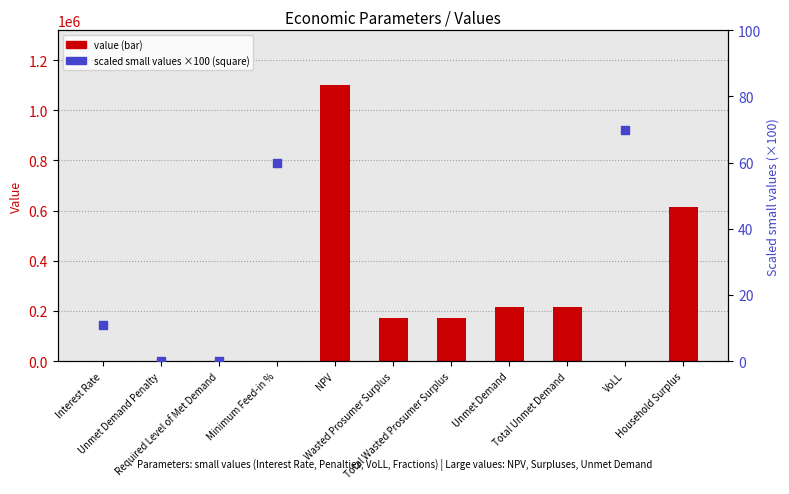

At how many categories does at least one series exceed 879221?

1